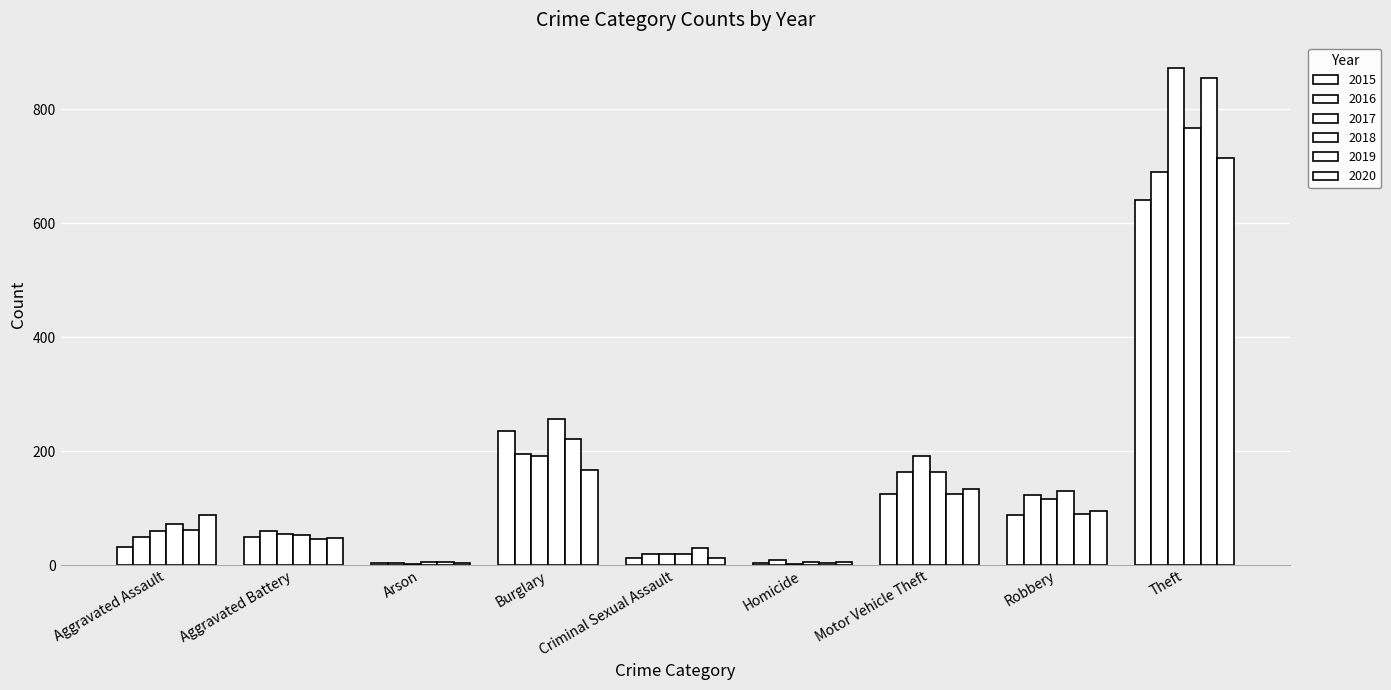

How many categories are shown in the chart?

9